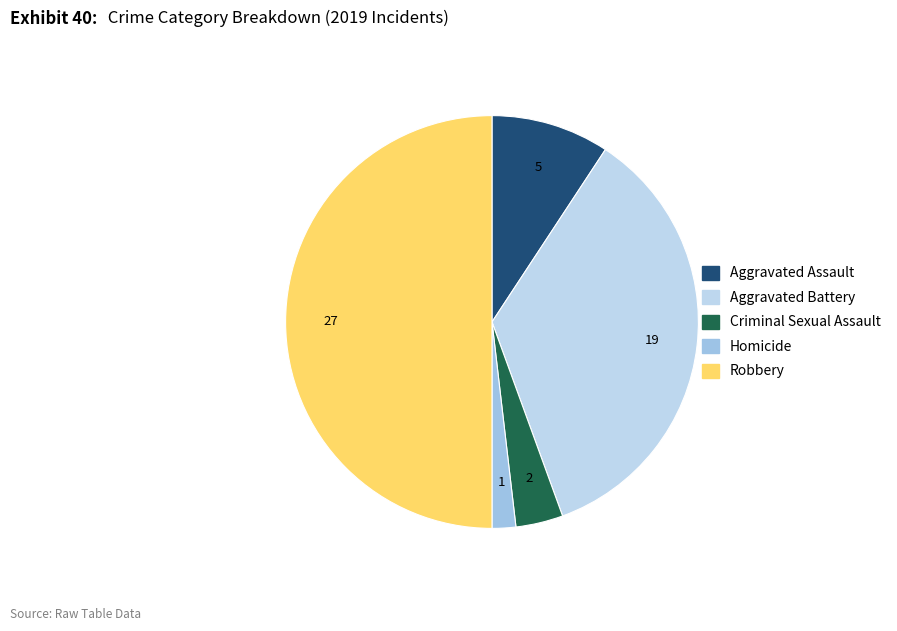

Count the number of slices in the pie.

5